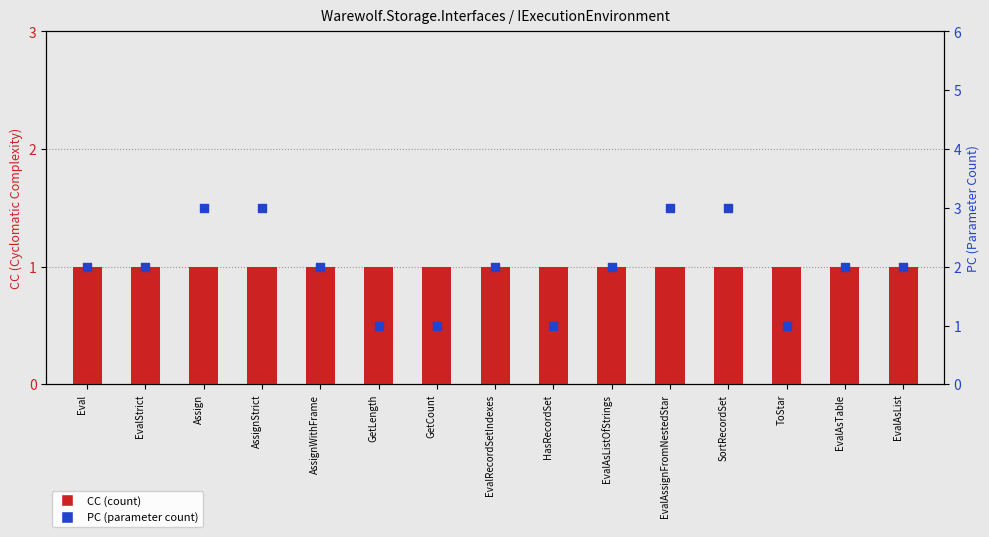

Which series has the largest Y range (max minus min)?

PC (parameter count)